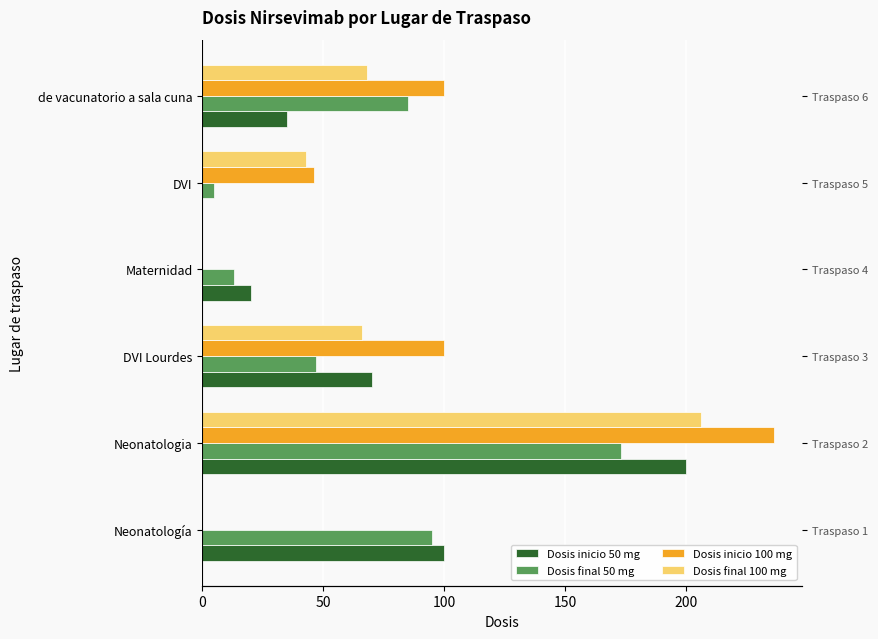

The value of Dosis final 100 mg at Maternidad is 0. True or false?

True